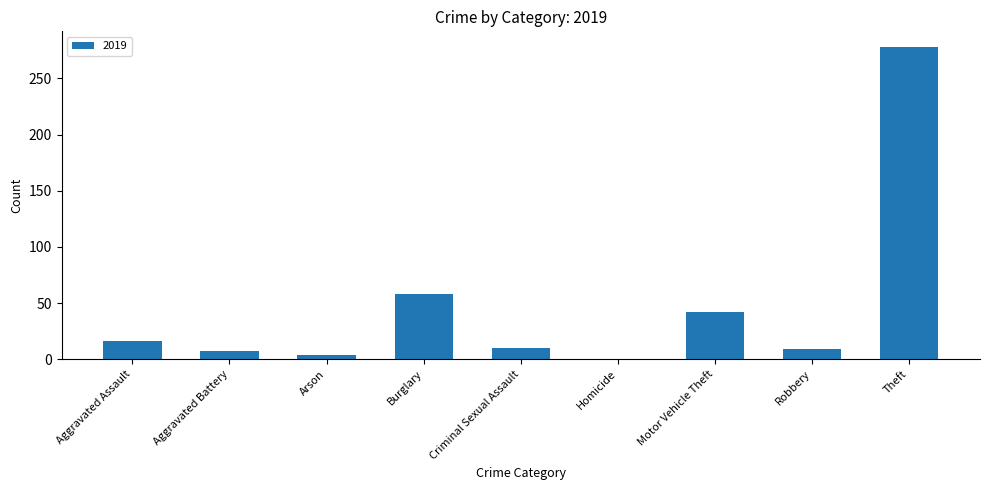

At which category does the chart reach its peak across all series?

Theft